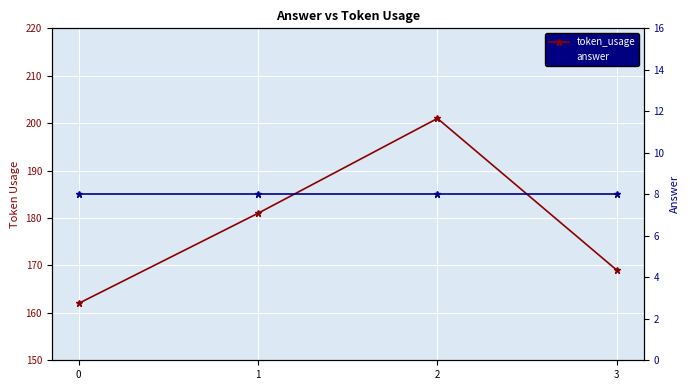

Rank the series by their average value, from lowest to highest.

answer, token_usage